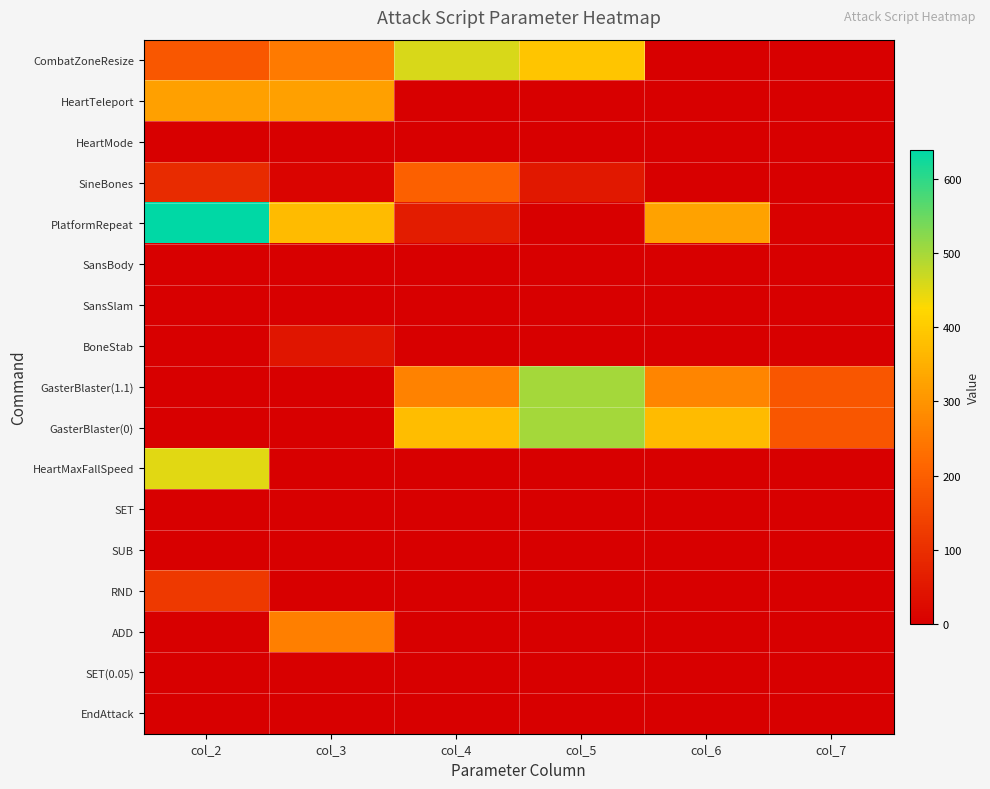

Reading left to right, list all the values displayed in this chart.

CombatZoneResize: col_2=183.0	col_3=251.0	col_4=458.0	col_5=391.0	col_6=0.0	col_7=0.0
HeartTeleport: col_2=320.0	col_3=320.0	col_4=0.0	col_5=0.0	col_6=0.0	col_7=0.0
HeartMode: col_2=1.0	col_3=0.0	col_4=0.0	col_5=0.0	col_6=0.0	col_7=0.0
SineBones: col_2=90.0	col_3=12.0	col_4=200.0	col_5=50.0	col_6=0.0	col_7=0.0
PlatformRepeat: col_2=640.0	col_3=370.0	col_4=60.0	col_5=2.0	col_6=325.0	col_7=3.0
SansBody: col_2=0.0	col_3=0.0	col_4=0.0	col_5=0.0	col_6=0.0	col_7=0.0
SansSlam: col_2=0.0	col_3=0.0	col_4=0.0	col_5=0.0	col_6=0.0	col_7=0.0
BoneStab: col_2=0.0	col_3=45.0	col_4=0.7	col_5=0.4	col_6=0.0	col_7=0.0
GasterBlaster(1.1): col_2=1.0	col_3=0.0	col_4=267.0	col_5=500.0	col_6=271.0	col_7=180.0
GasterBlaster(0): col_2=1.0	col_3=0.0	col_4=377.0	col_5=500.0	col_6=371.0	col_7=180.0
HeartMaxFallSpeed: col_2=450.0	col_3=0.0	col_4=0.0	col_5=0.0	col_6=0.0	col_7=0.0
SET: col_2=0.0	col_3=0.0	col_4=0.0	col_5=0.0	col_6=0.0	col_7=0.0
SUB: col_2=0.0	col_3=0.0	col_4=0.0	col_5=0.0	col_6=0.0	col_7=0.0
RND: col_2=120.0	col_3=0.0	col_4=0.0	col_5=0.0	col_6=0.0	col_7=0.0
ADD: col_2=0.0	col_3=261.0	col_4=0.0	col_5=0.0	col_6=0.0	col_7=0.0
SET(0.05): col_2=0.0	col_3=0.0	col_4=0.0	col_5=0.0	col_6=0.0	col_7=0.0
EndAttack: col_2=0.0	col_3=0.0	col_4=0.0	col_5=0.0	col_6=0.0	col_7=0.0